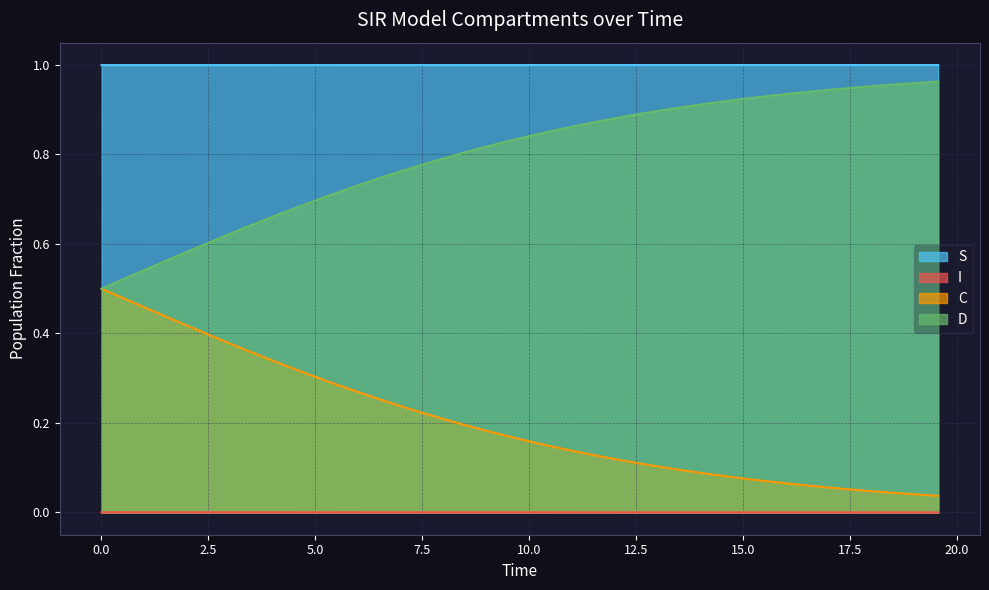

Rank the series by their maximum value, from highest to lowest.

S, D, C, I